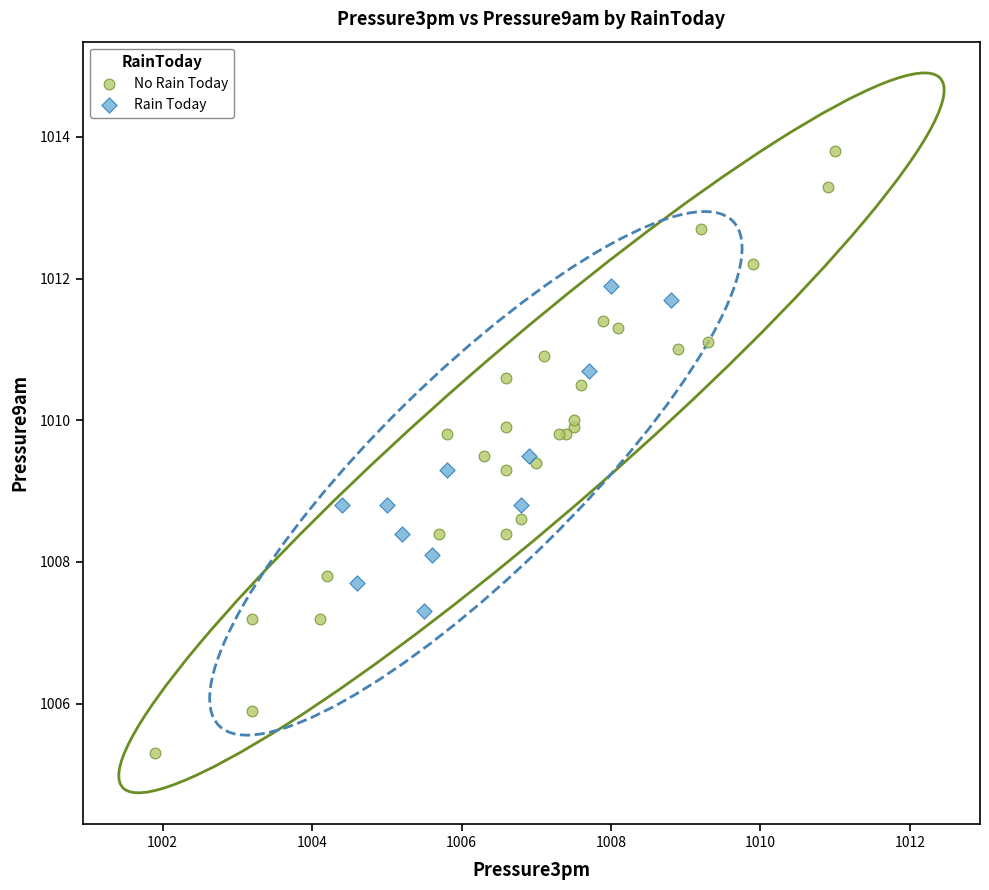

Which series contains the highest Y value?

No Rain Today